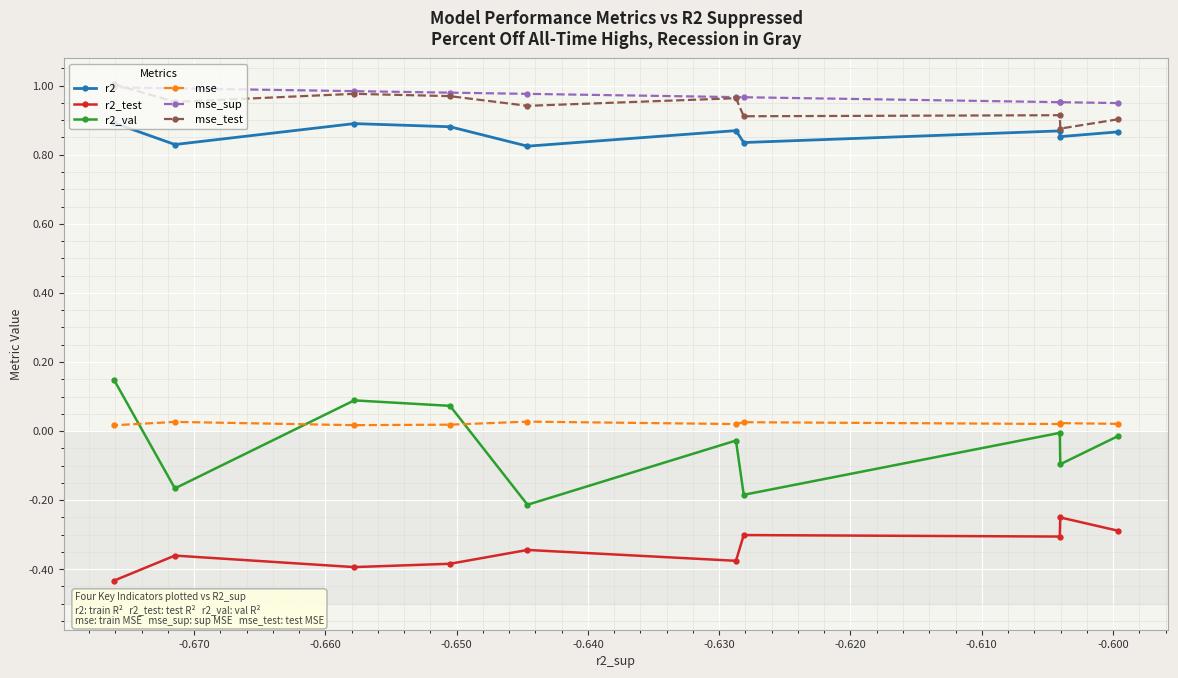

Does the chart display data point markers on the line(s)?

Yes